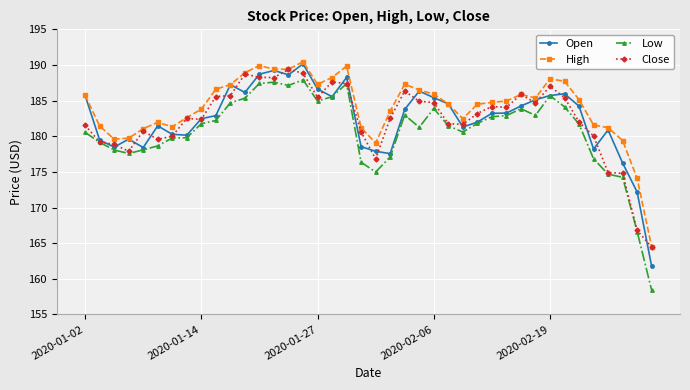

What is the difference between the maximum and minimum values in the High series?

26.0